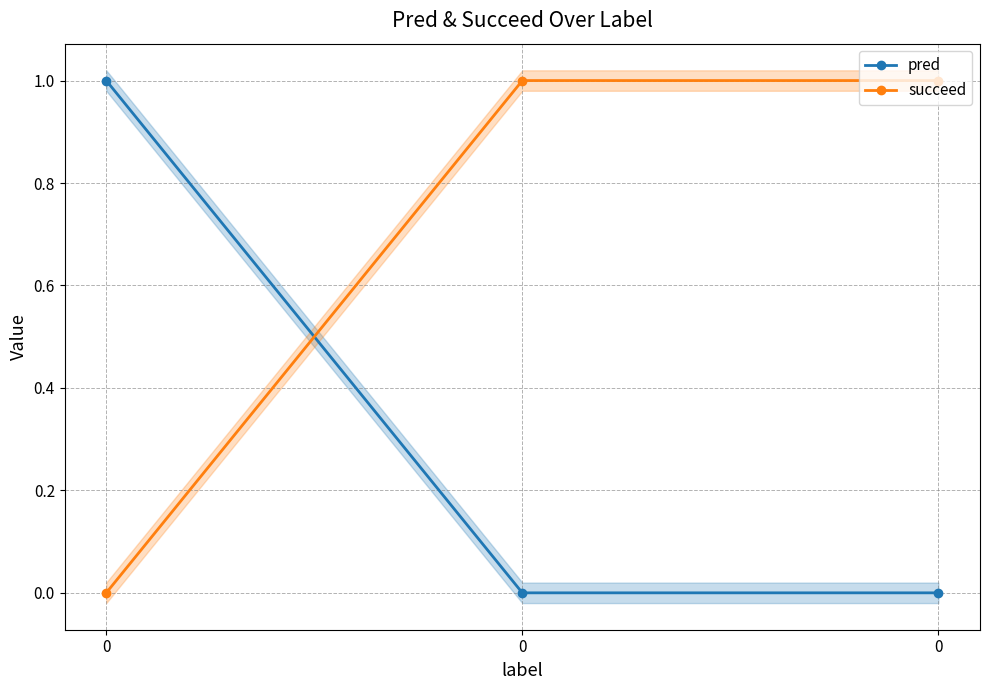

Which series has the widest spread of values?

pred